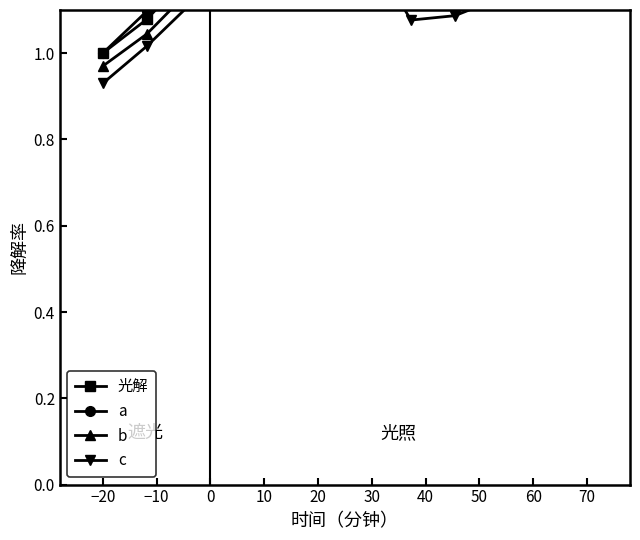

How many lines are shown in the chart?

4